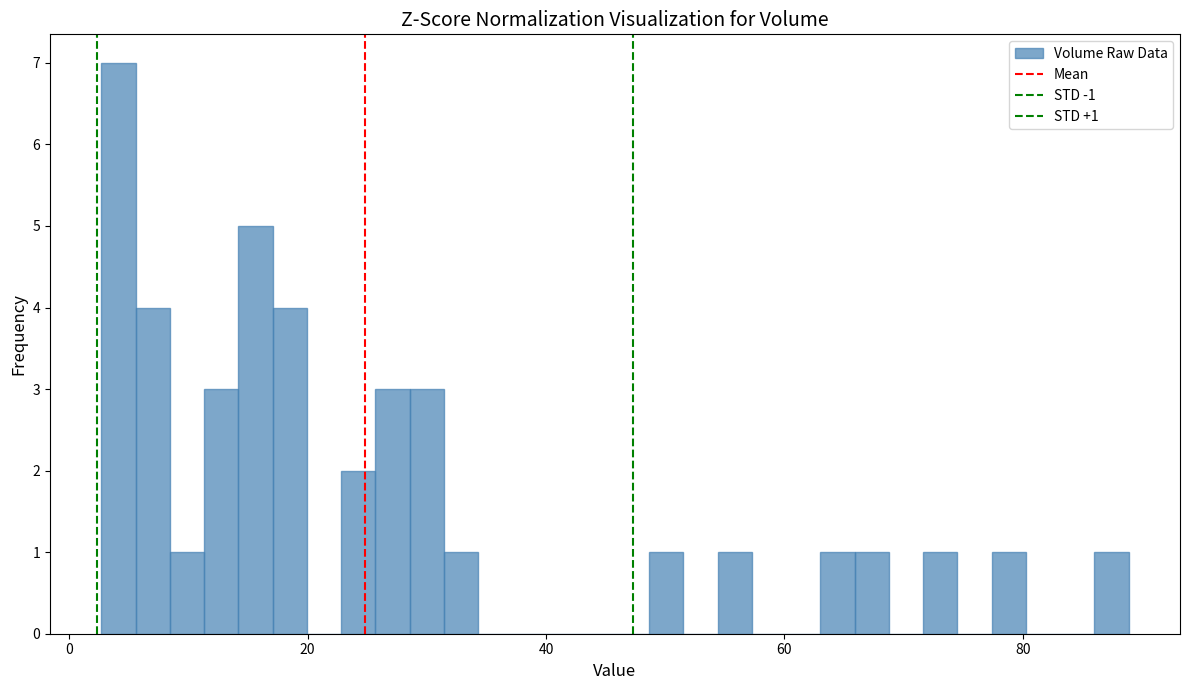

Read against the x-axis, roughly where is the centre of the tallest bar?

4